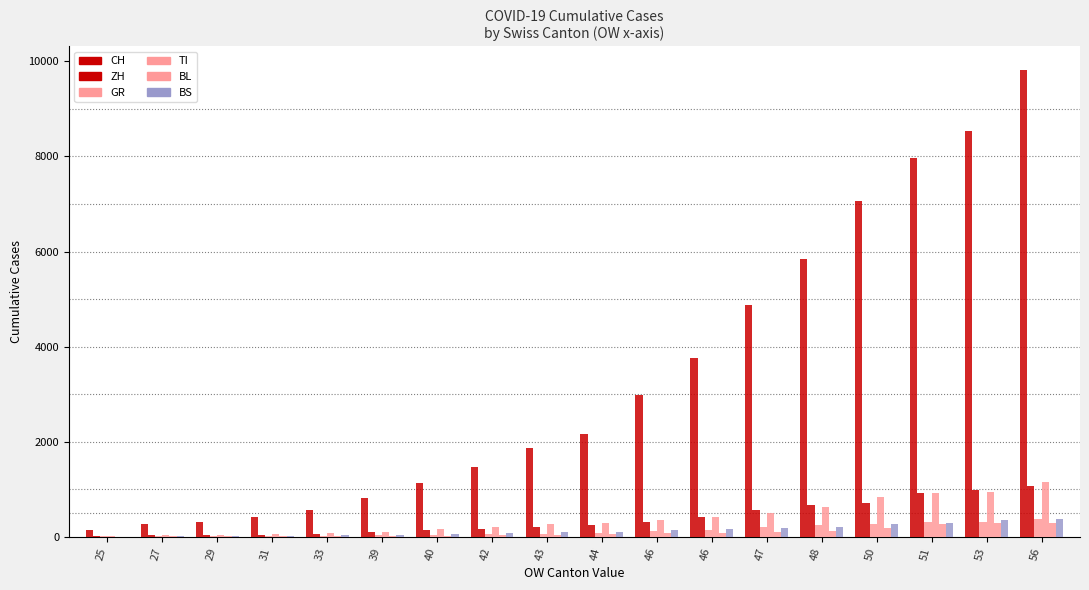

At which label does GR reach its minimum?

25